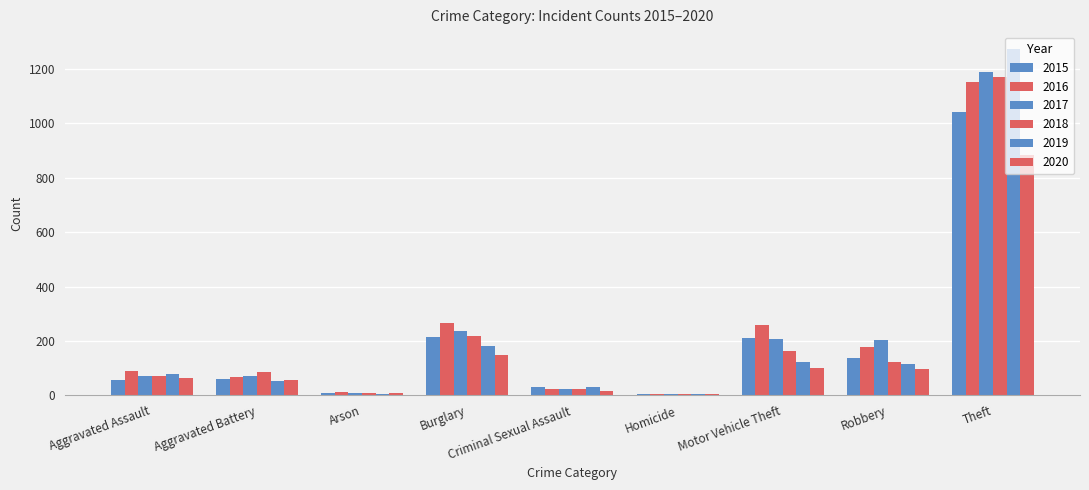

At which category is the sum across all series the highest?

Theft